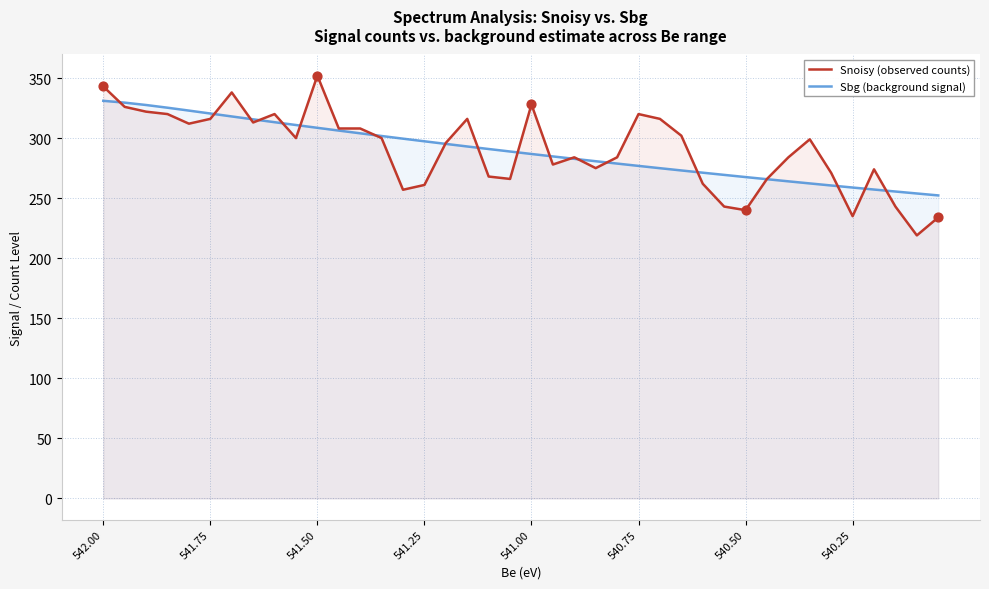

Which series reaches the minimum Y coordinate?

Snoisy (observed counts)